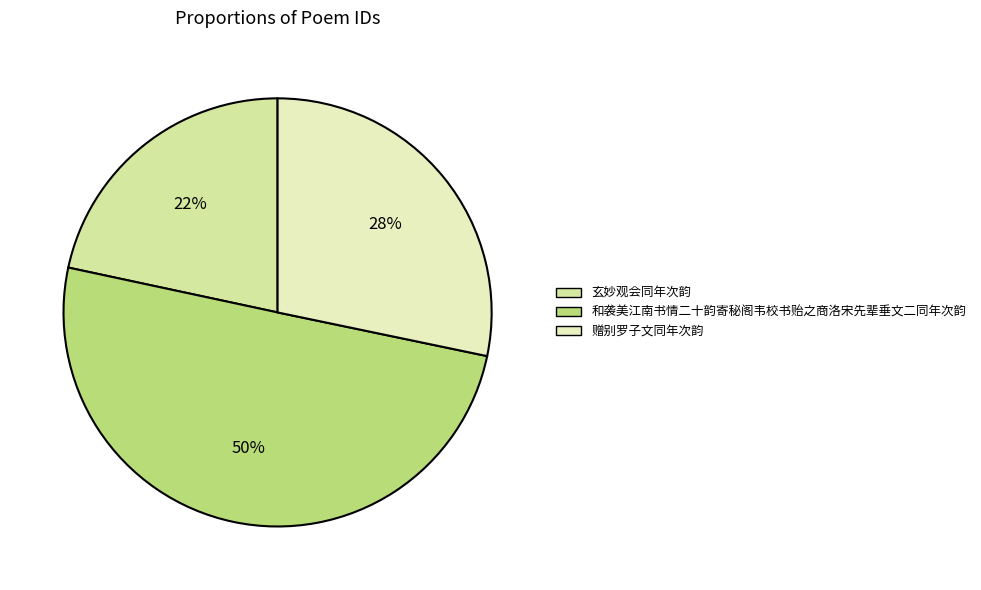

What is the smallest slice in the pie chart?

玄妙观会同年次韵